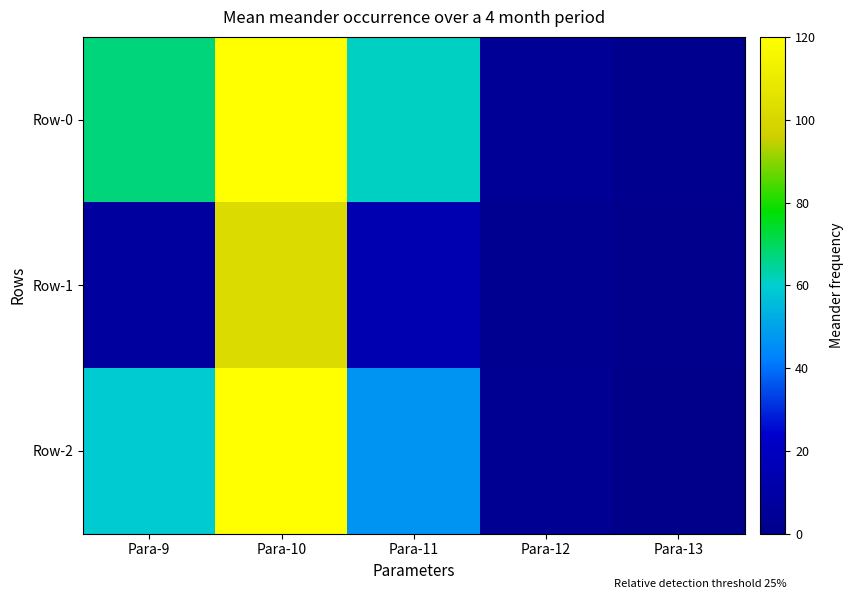

Reading left to right, extract all data points from this chart.

Row-0: Para-9=67.1	Para-10=391.1	Para-11=61.0	Para-12=5.0	Para-13=1.5
Row-1: Para-9=7.9	Para-10=101.9	Para-11=14.4	Para-12=2.0	Para-13=1.1
Row-2: Para-9=59.2	Para-10=289.2	Para-11=46.6	Para-12=3.0	Para-13=0.4